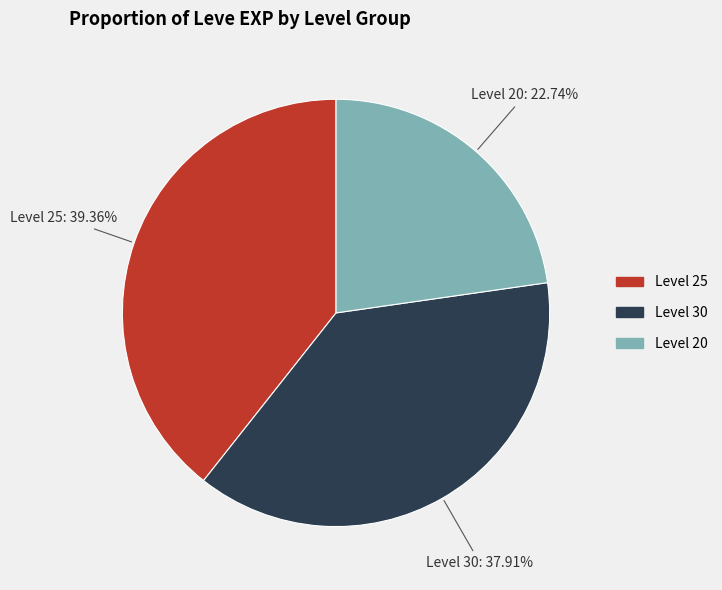

Is there any slice that represents more than half of the pie?

No